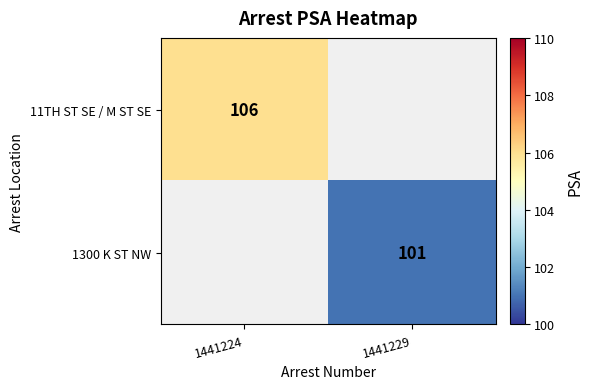

The value of 11TH ST SE / M ST SE at 1441224 is 106. True or false?

True